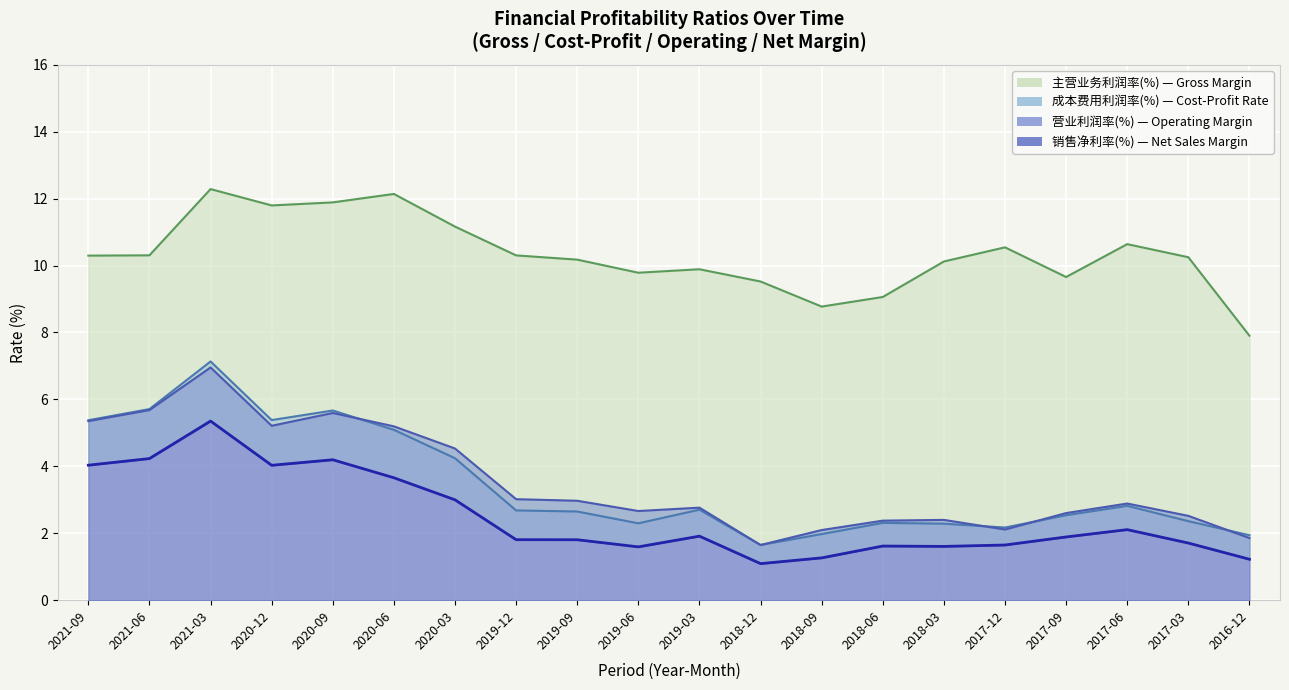

What is the average value of the 营业利润率(%) series?

3.5